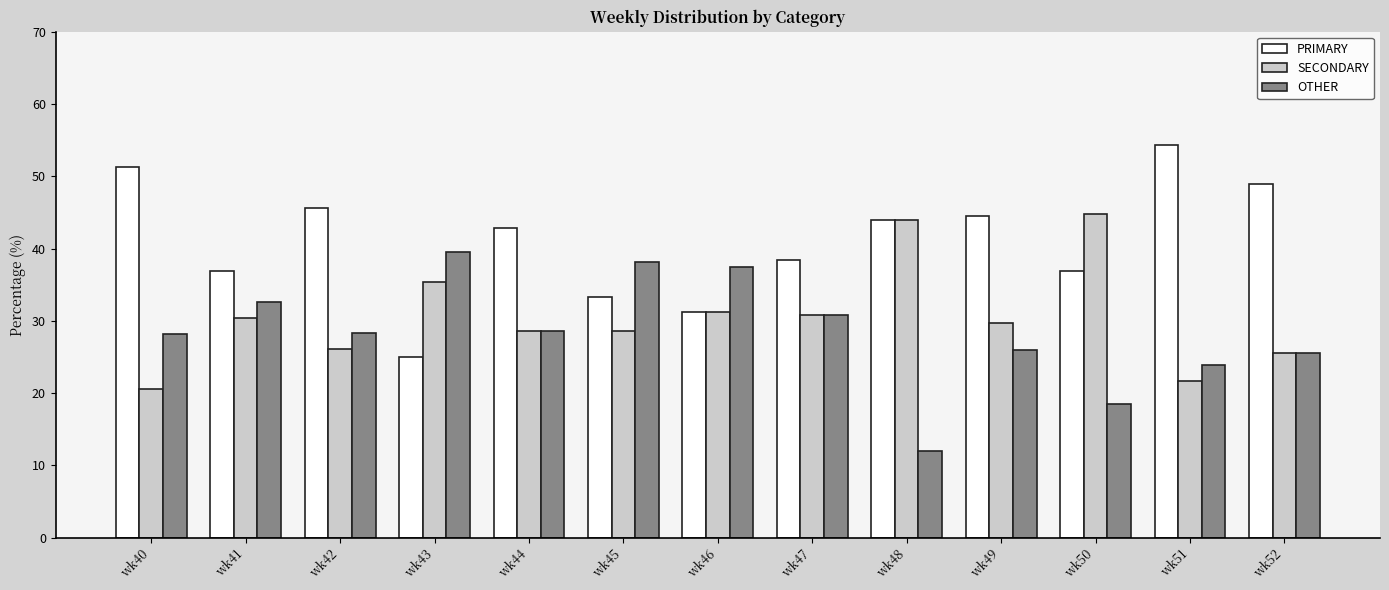

Which series has the largest total across all categories?

PRIMARY